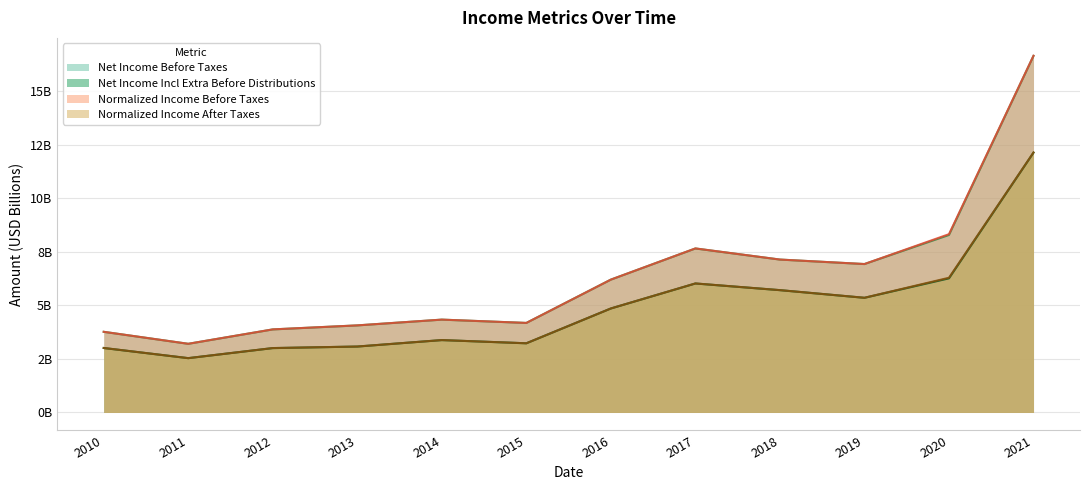

True or false: Net Income Before Taxes and Net Income Incl Extra Before Distributions cross at least once.

False